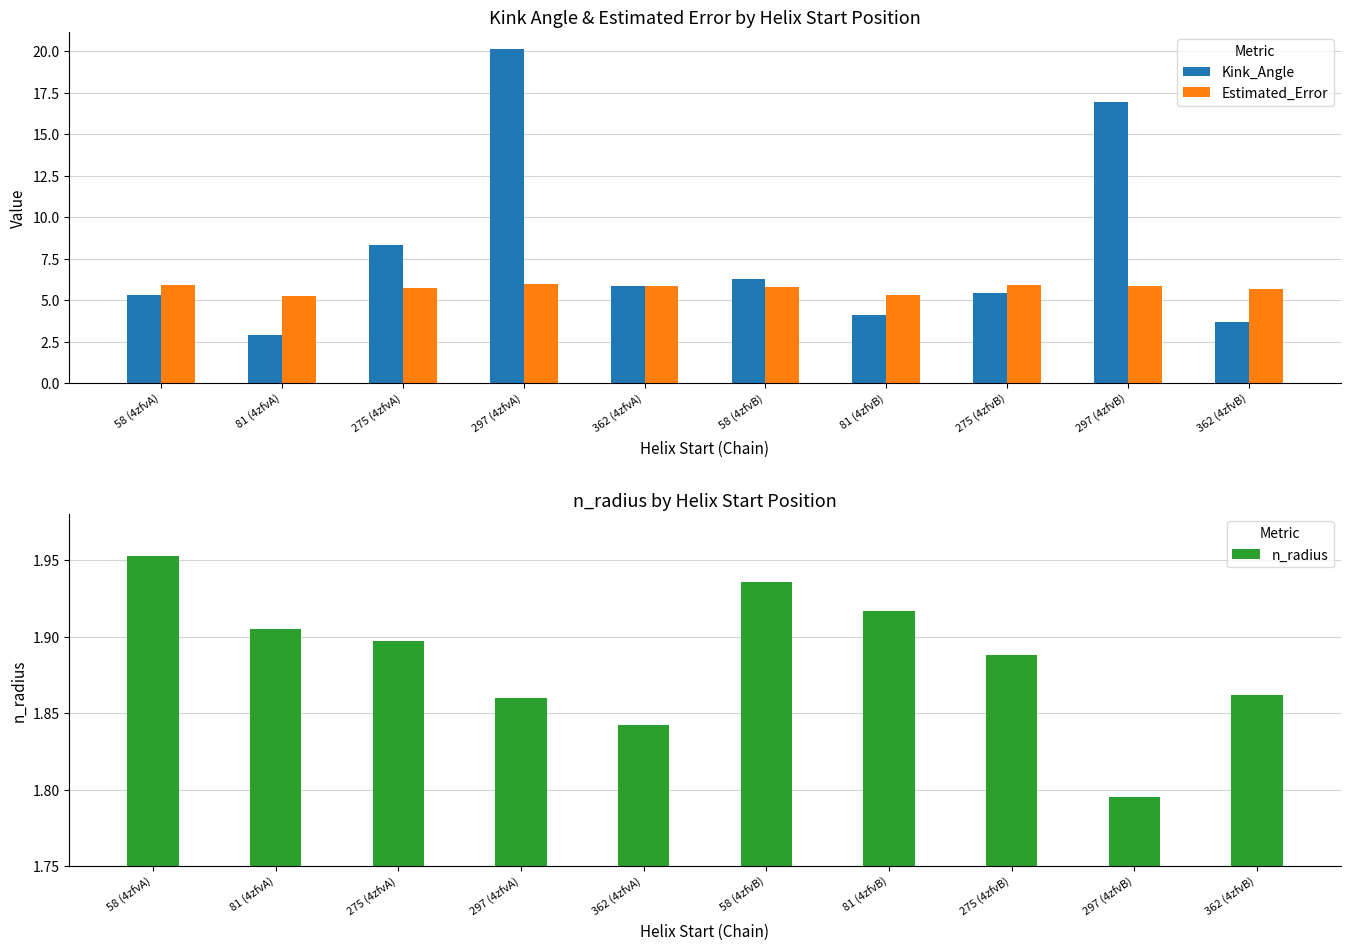

What is the minimum value shown in the chart?

1.8